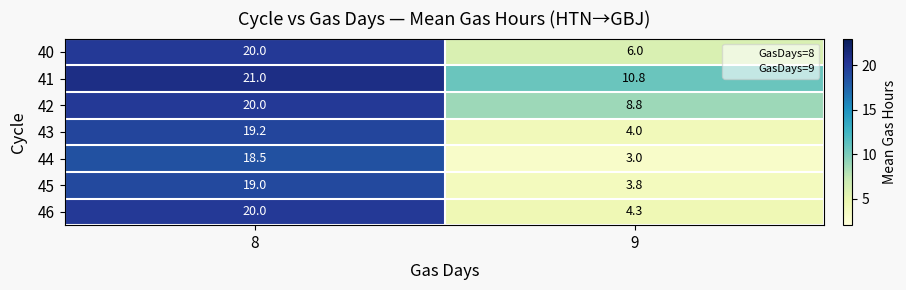

What is the minimum value shown in the chart?

3.0